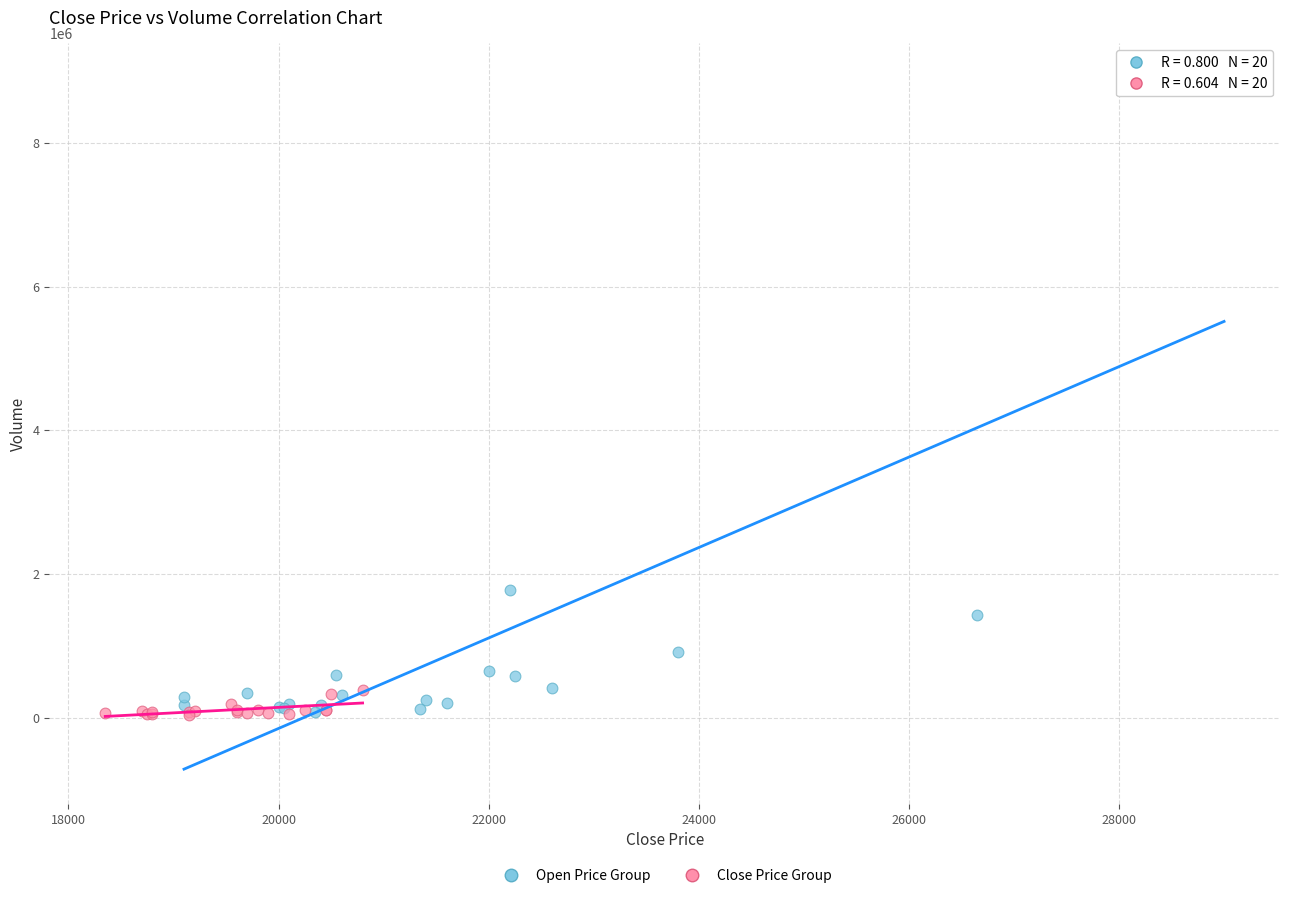

Which series has the largest Y range (max minus min)?

Open Price Group